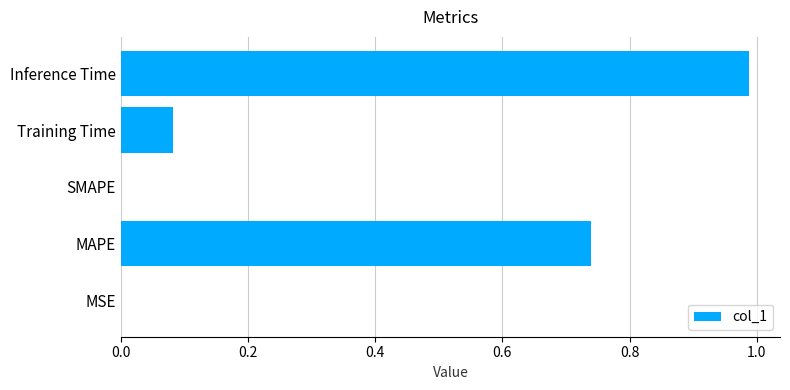

Is it true that the value at SMAPE is 0.0?

True